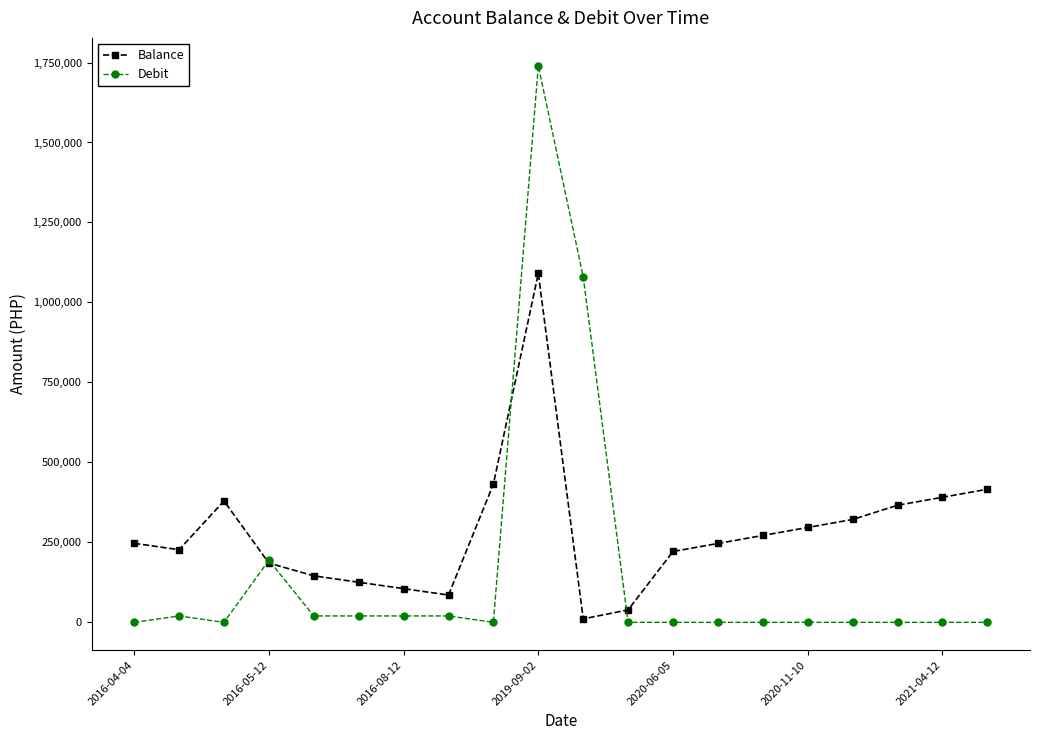

Which series has the largest range (max minus min)?

Debit